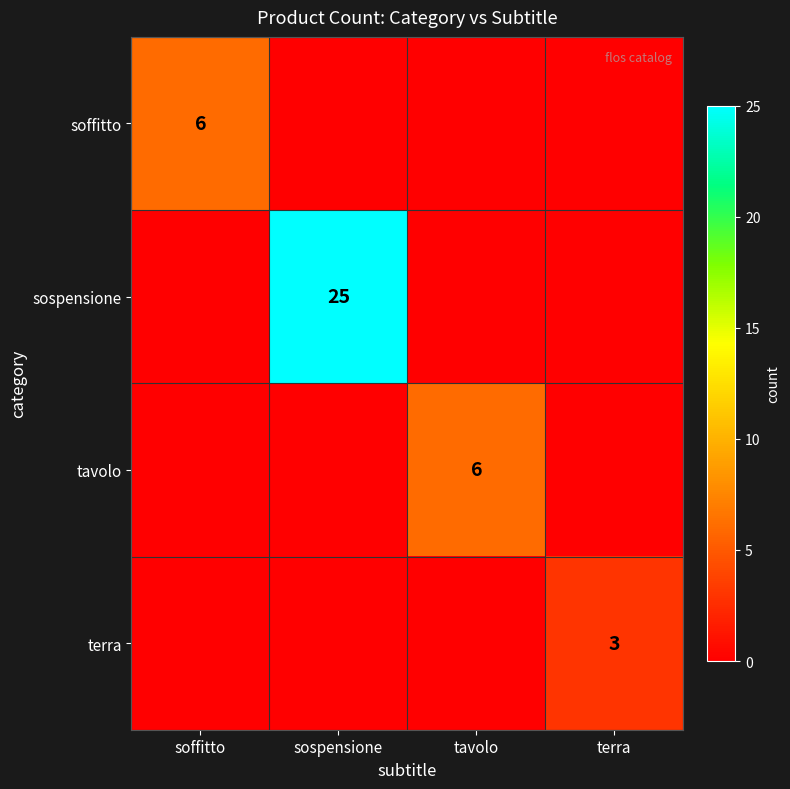

True or false: terra has a value of 3 at terra.

True